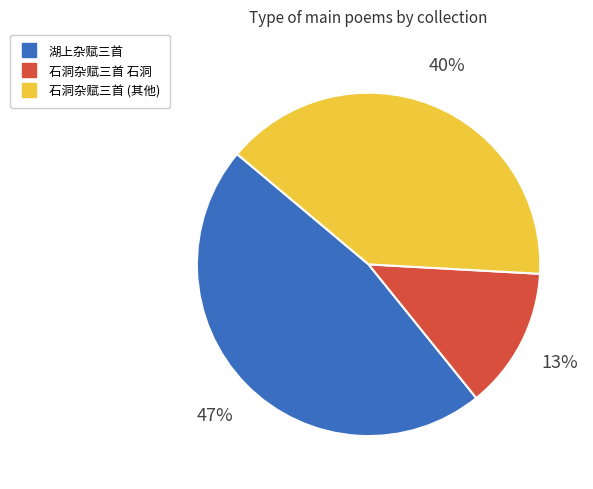

To the nearest percent, what is the average slice percentage?

33%